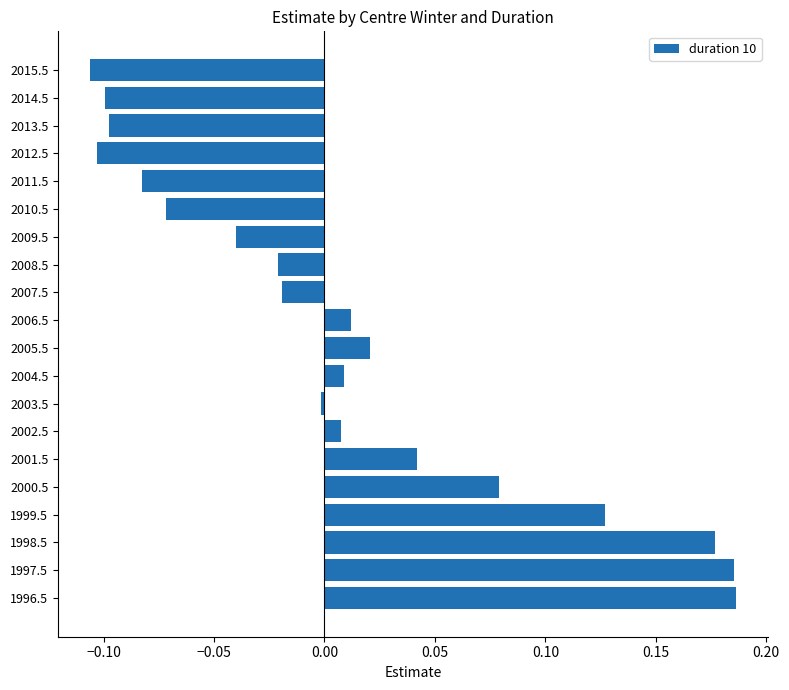

At which category does the chart reach its minimum across all series?

2015.5